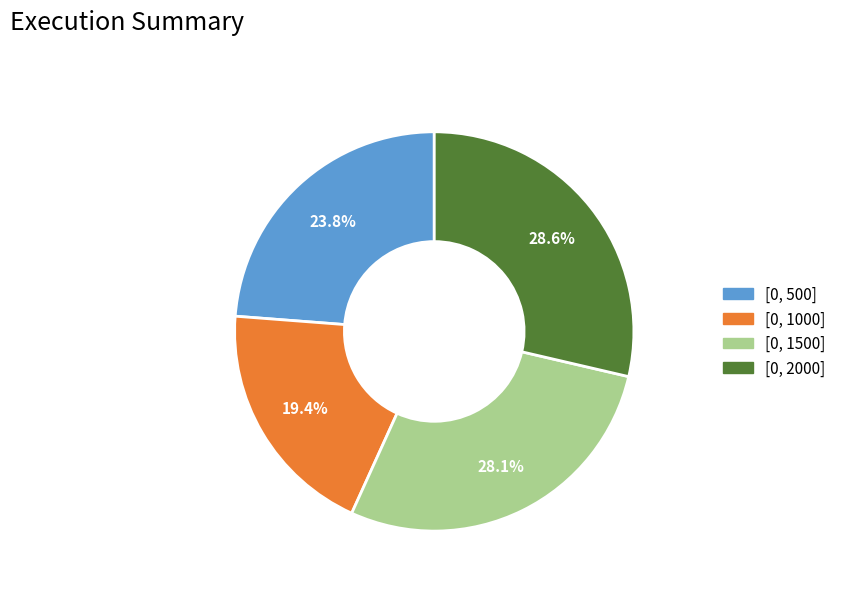

How much of the chart is everything except [0, 2000]?

71.4%